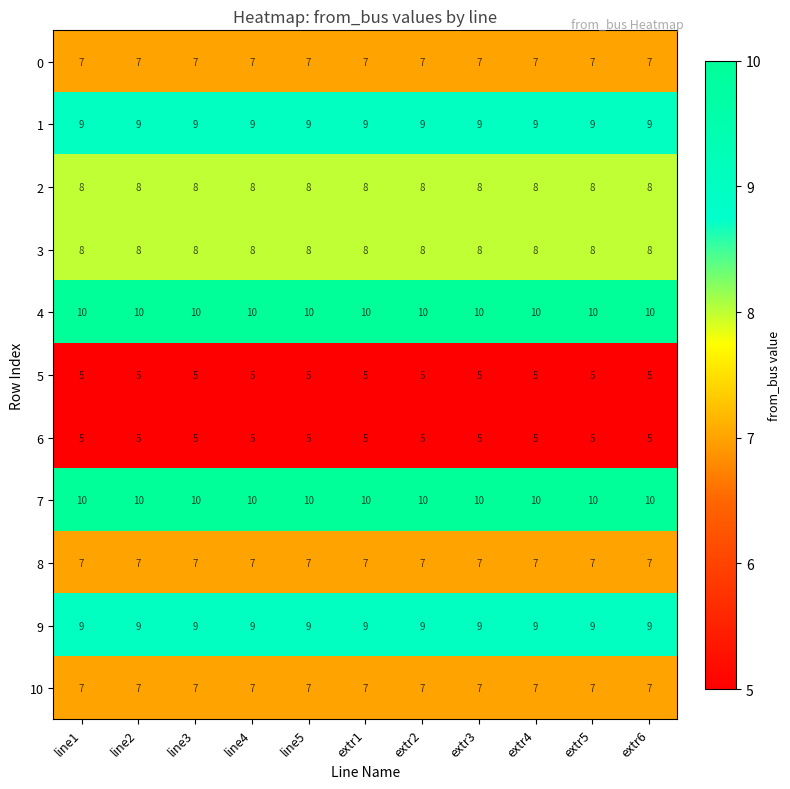

What is the highest value of the 0 series?

7